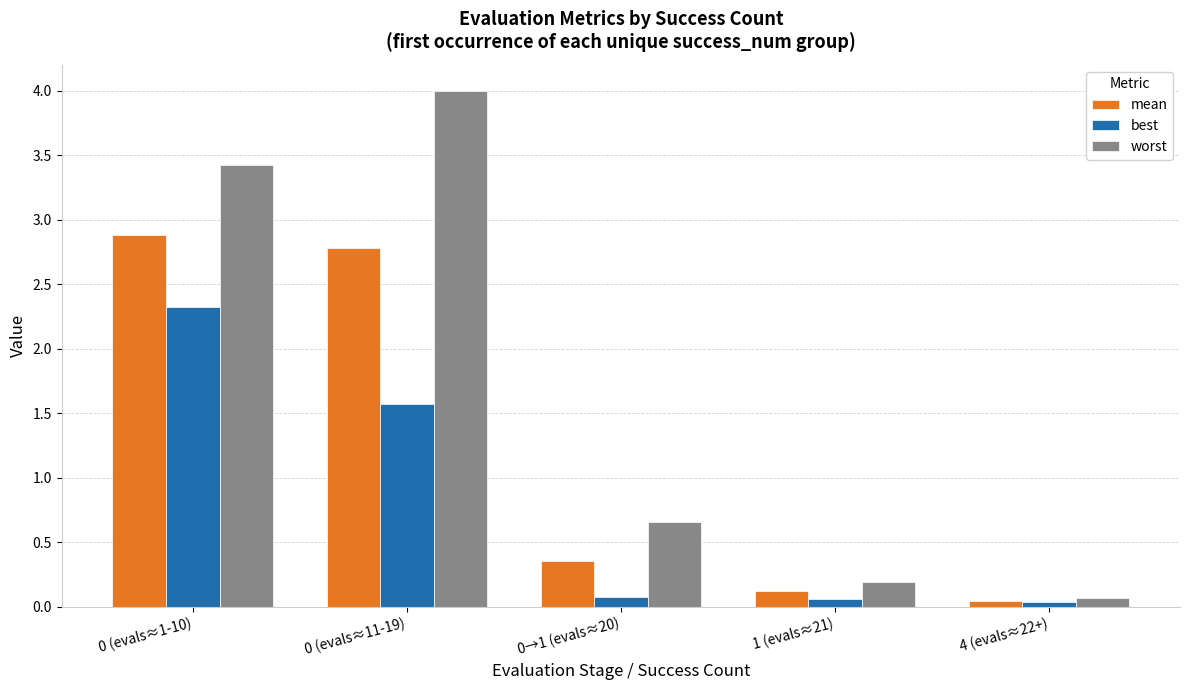

Rank the series by their maximum value, from highest to lowest.

worst, mean, best